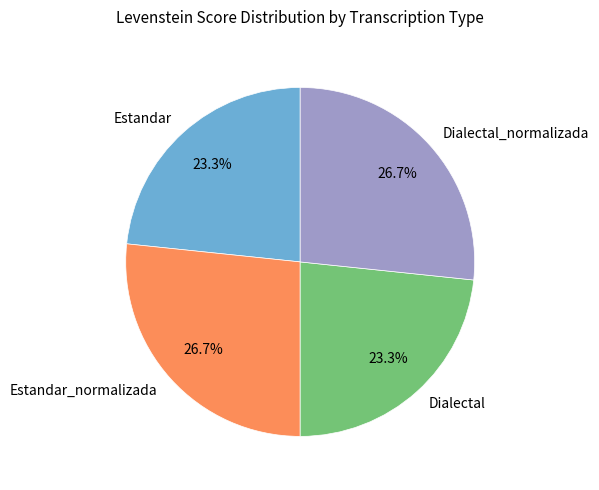

Combined, do Estandar_normalizada and Dialectal_normalizada account for over 50%?

Yes